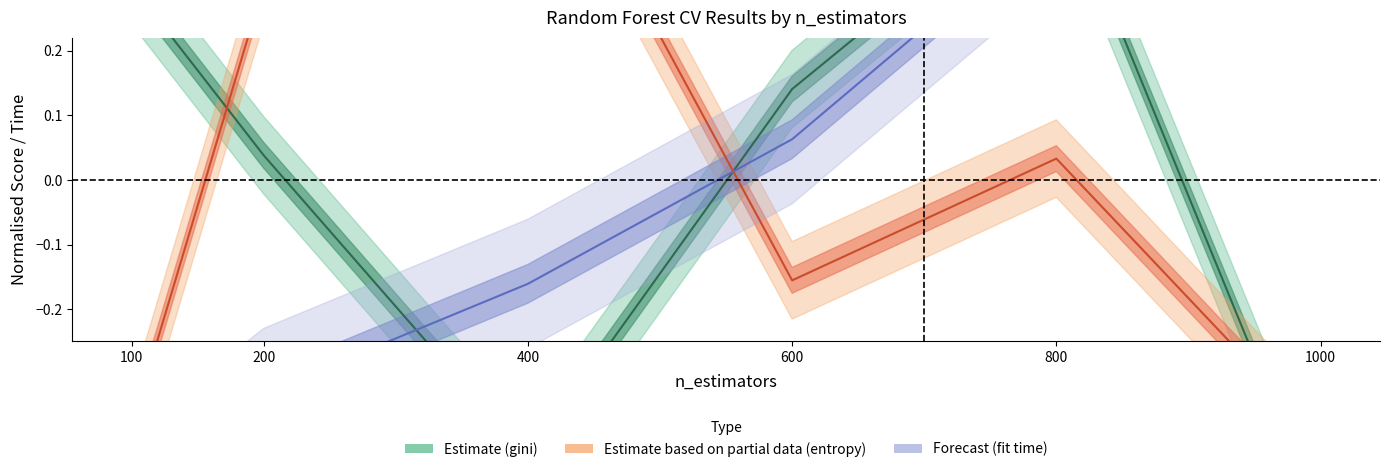

The value of gini_mean_test_score at 100 is 0.5. True or false?

False